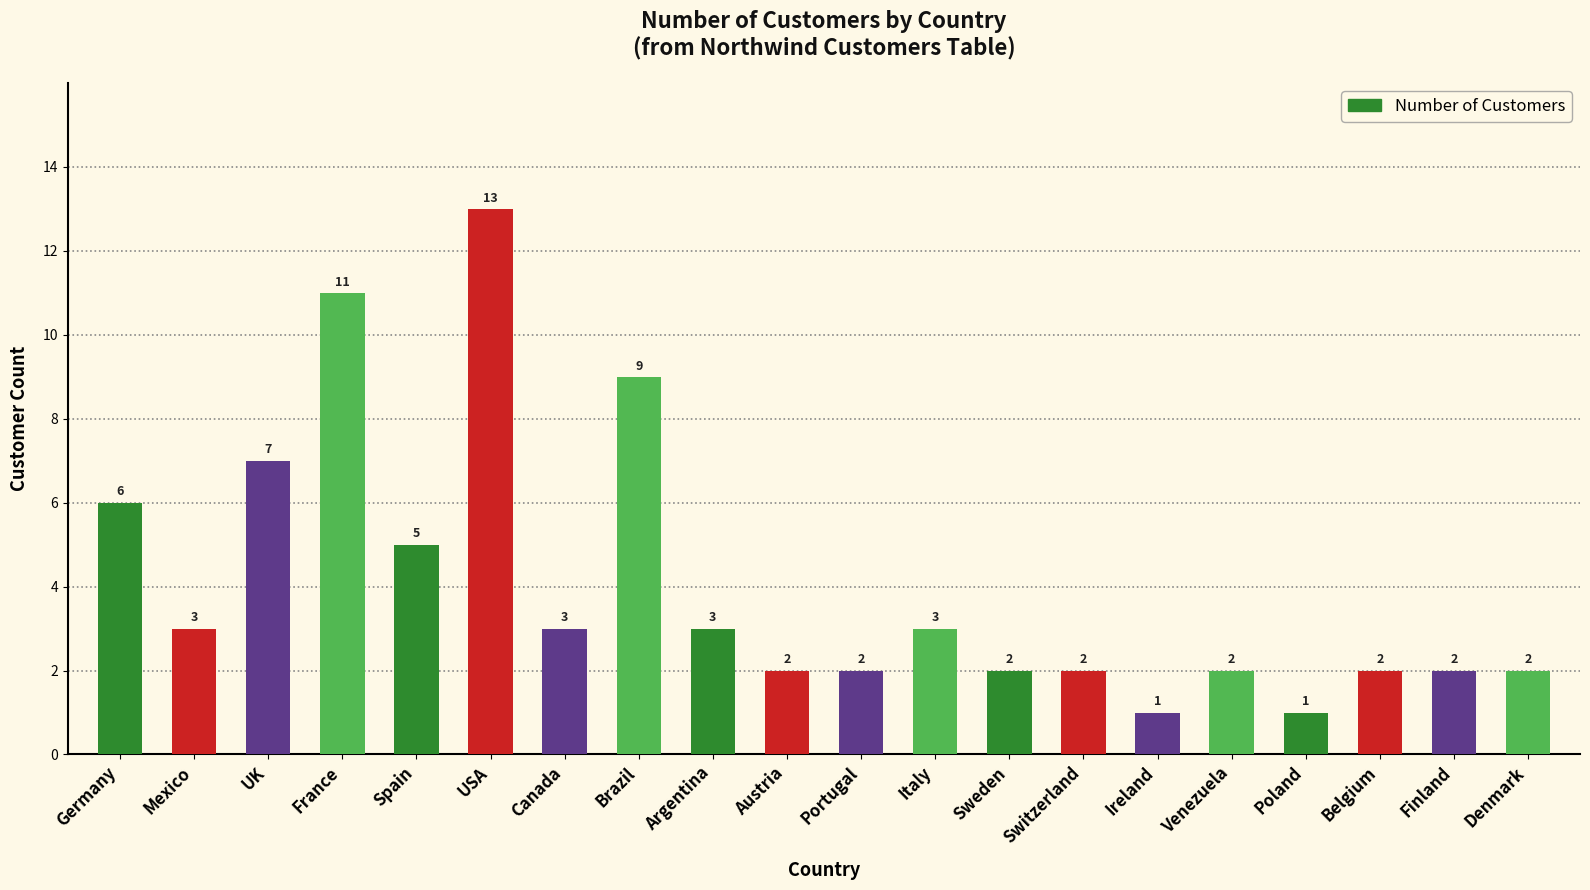

Does the chart contain any negative values?

No